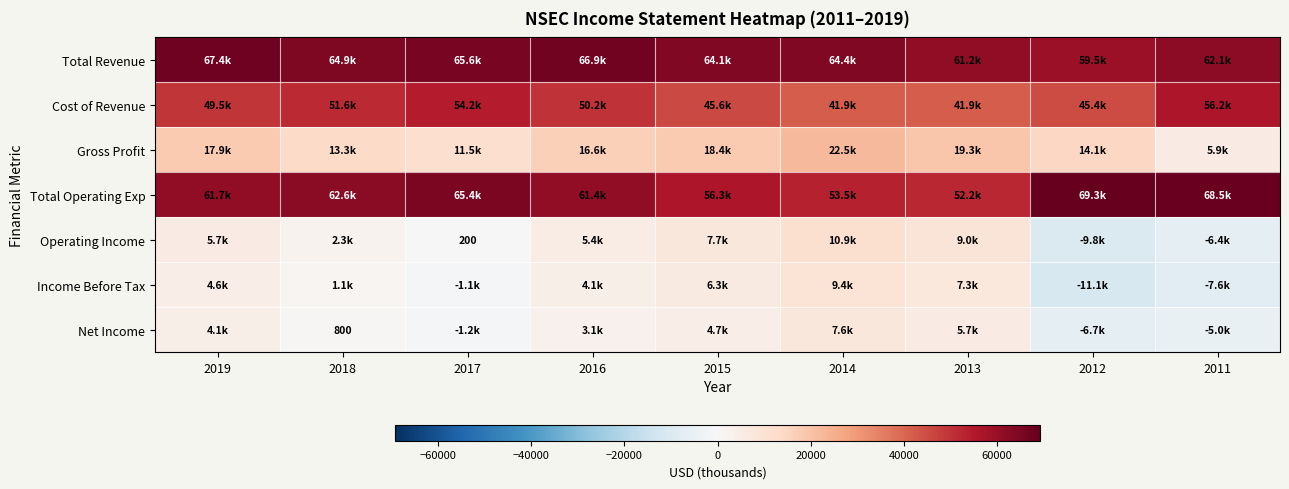

Which has a higher value, 2011 or 2019?

2019